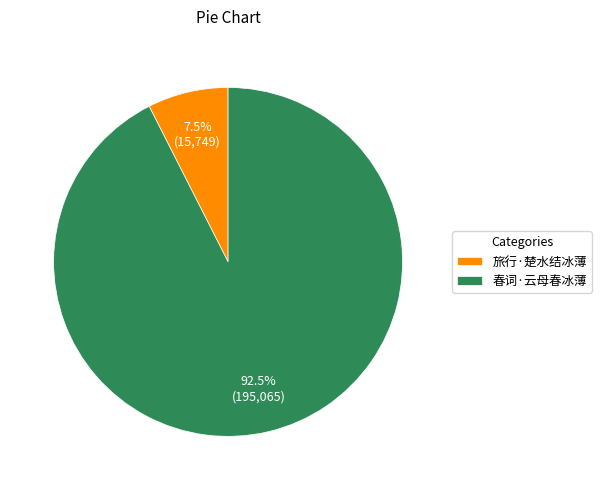

Between 旅行·楚水结冰薄 and 春词·云母春冰薄, which is larger?

春词·云母春冰薄